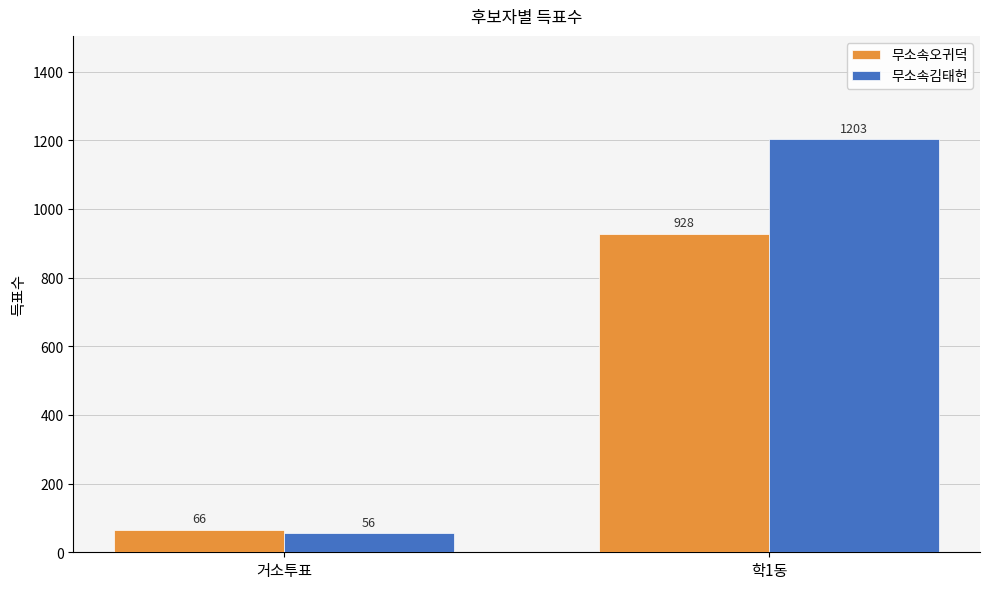

The 무소속오귀덕 series shows 928 at 학1동. True or false?

True